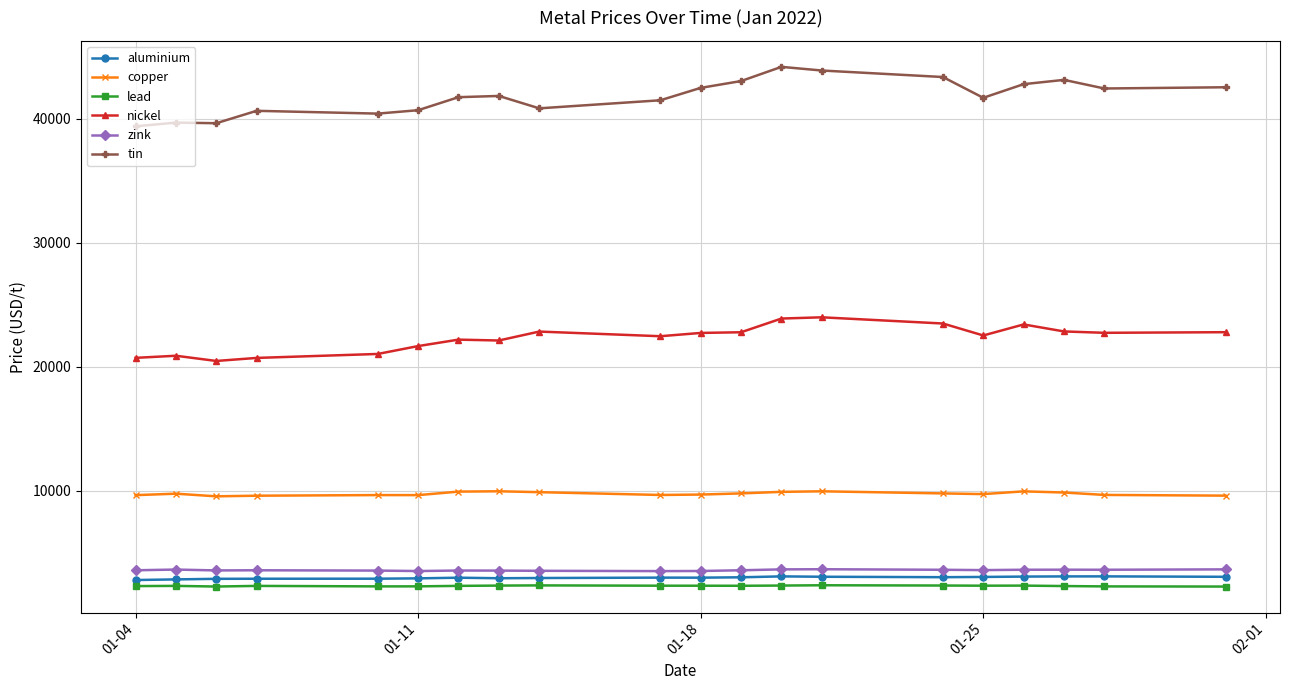

What is the value of the zink point at the 1st from the left?

3602.0